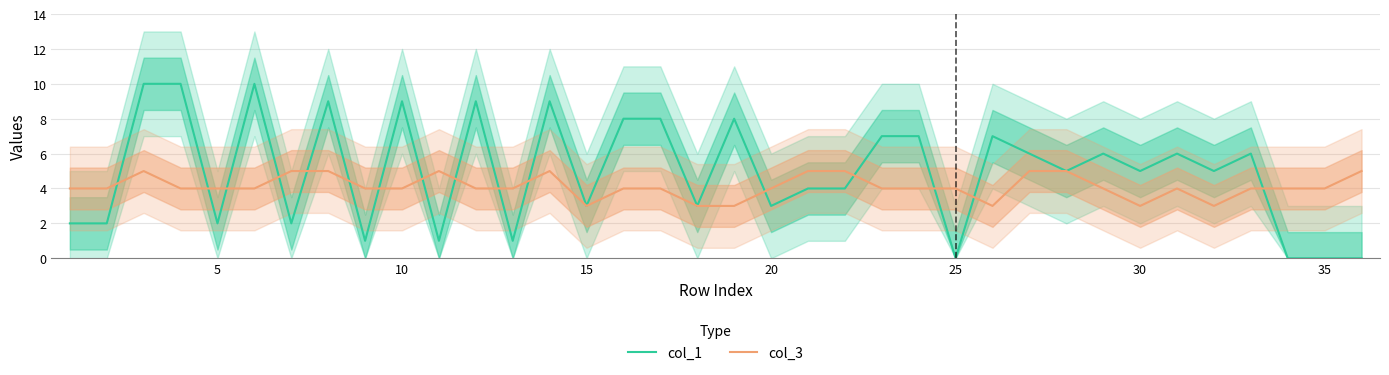

Which series has the largest total across all categories?

col_1